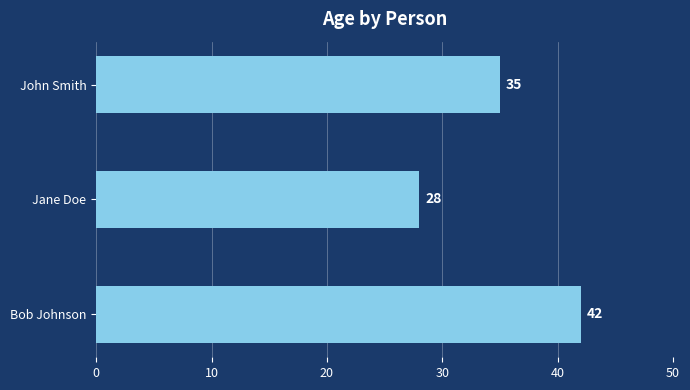

The chart shows a value of 42 at Bob Johnson. True or false?

True